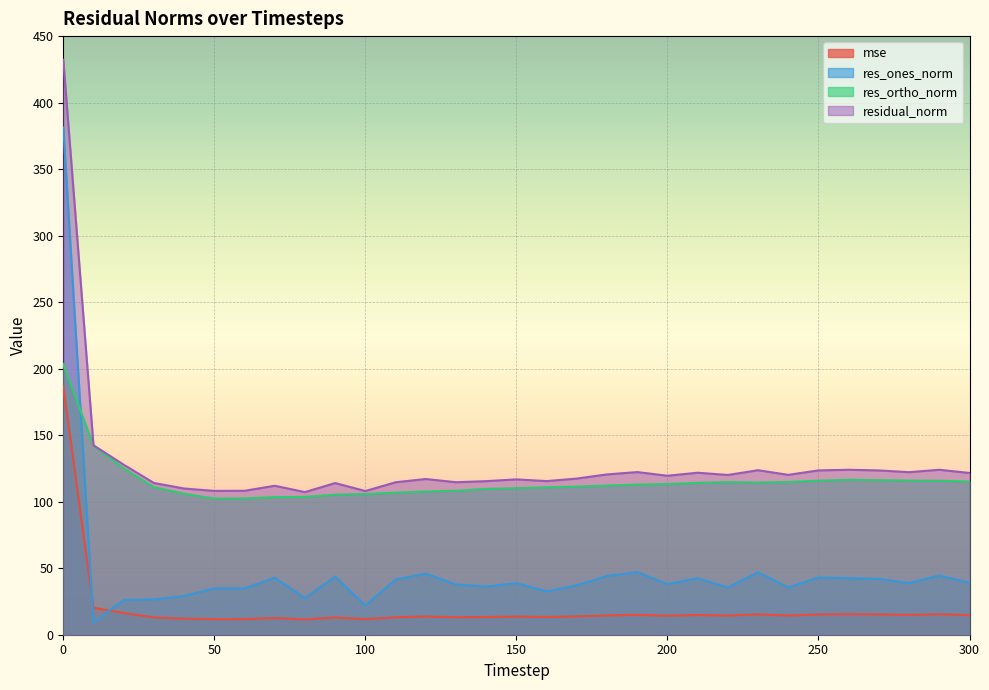

Between 280 and 300, which series saw the biggest shift?

res_ortho_norm